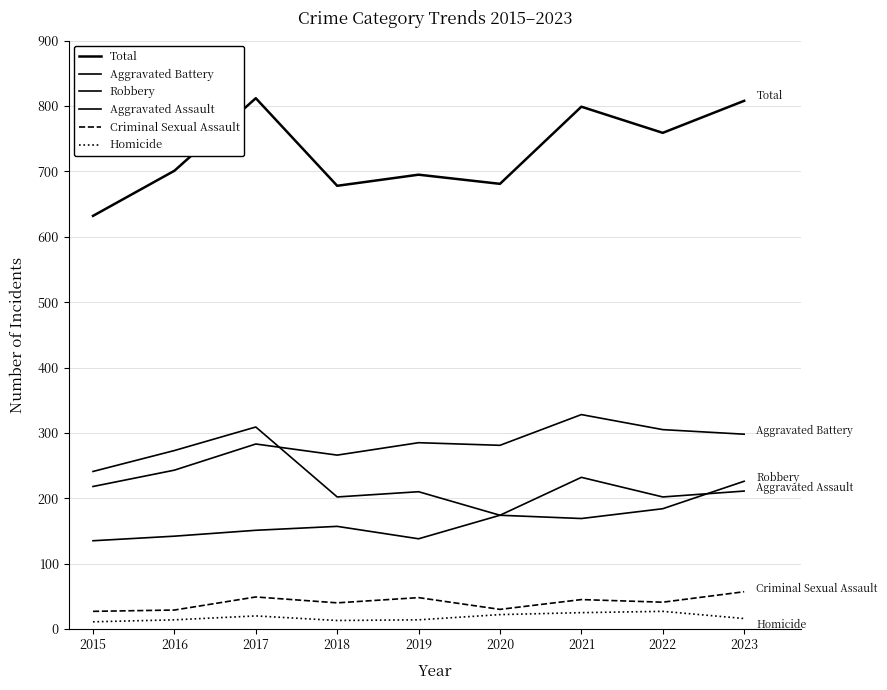

Is this an area chart (filled region under the line)?

No